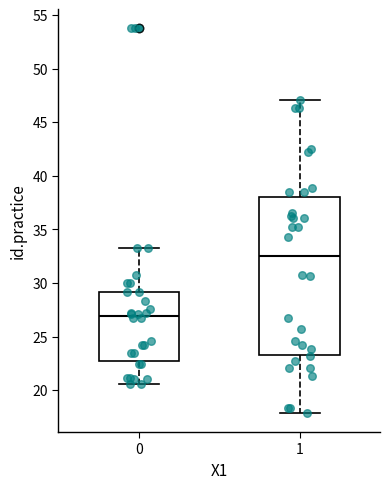

Comparing the boxes themselves (not the whiskers), which one is the tallest?

1